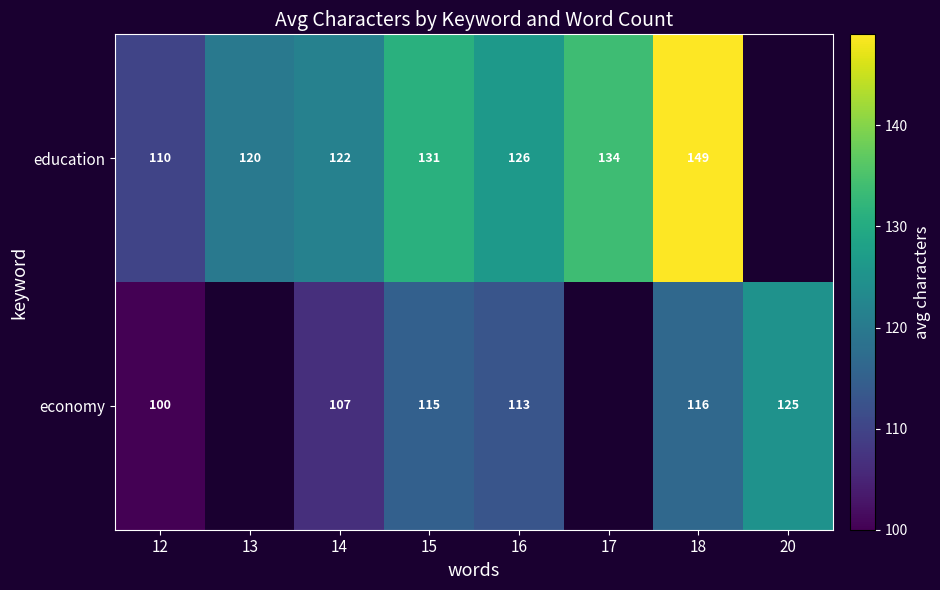

The value of economy at 15 is 35.6. True or false?

False